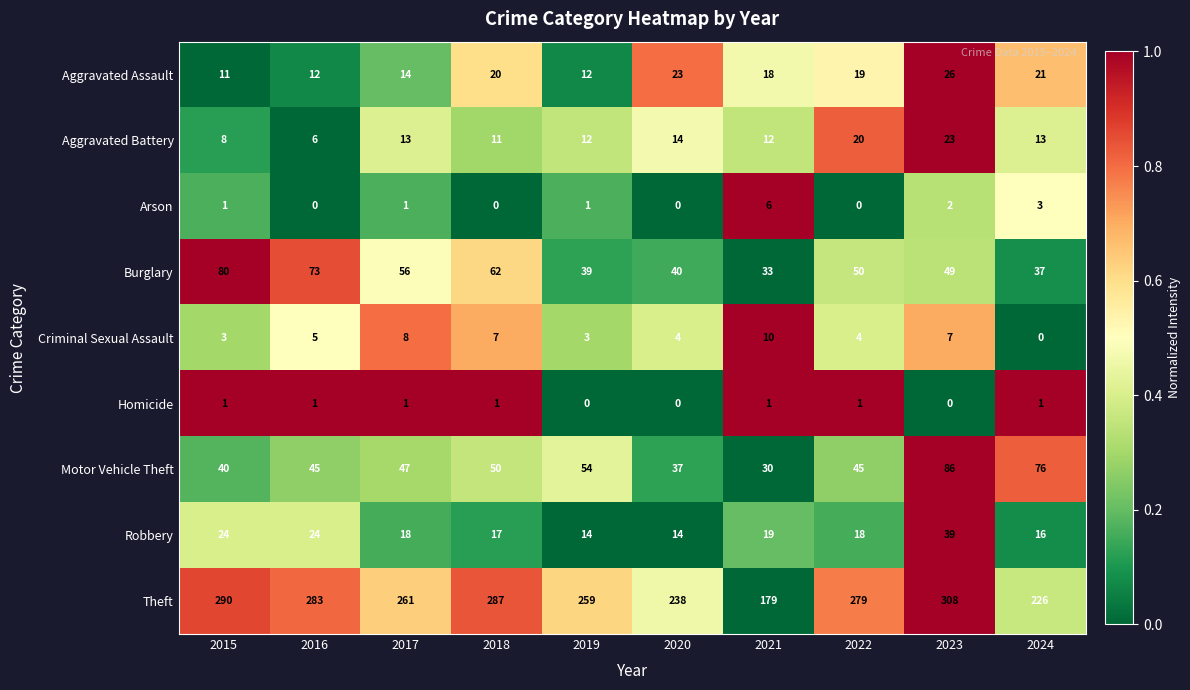

At which label is Aggravated Battery closest to 14?

2020